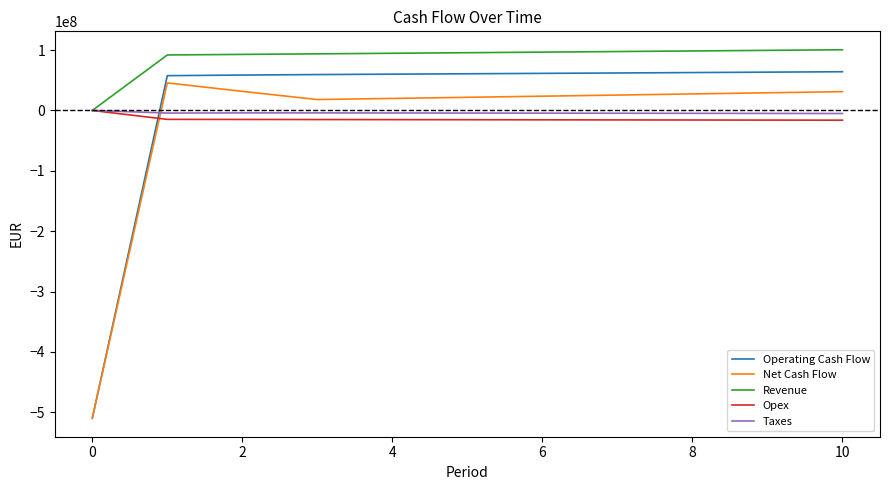

Which series has the largest total across all categories?

Revenue